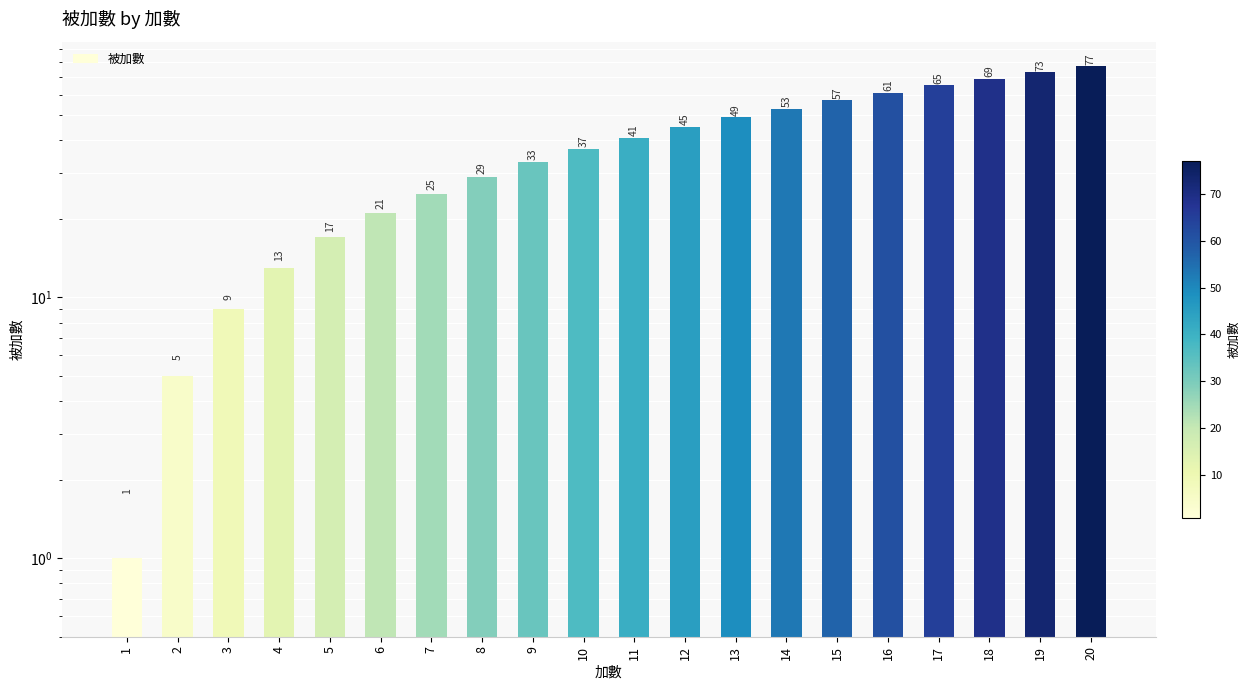

What is the sum of all values?

780